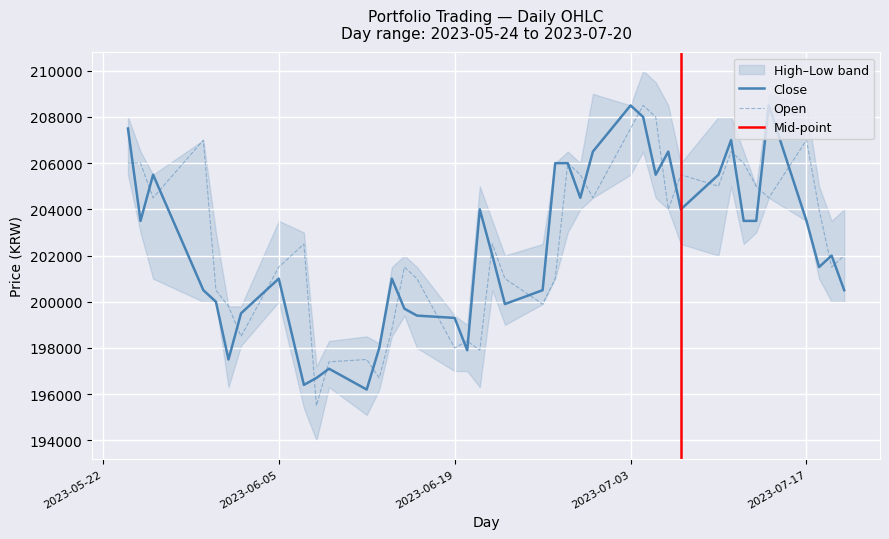

What is the difference between the second highest and second lowest values in the Close series?

12100